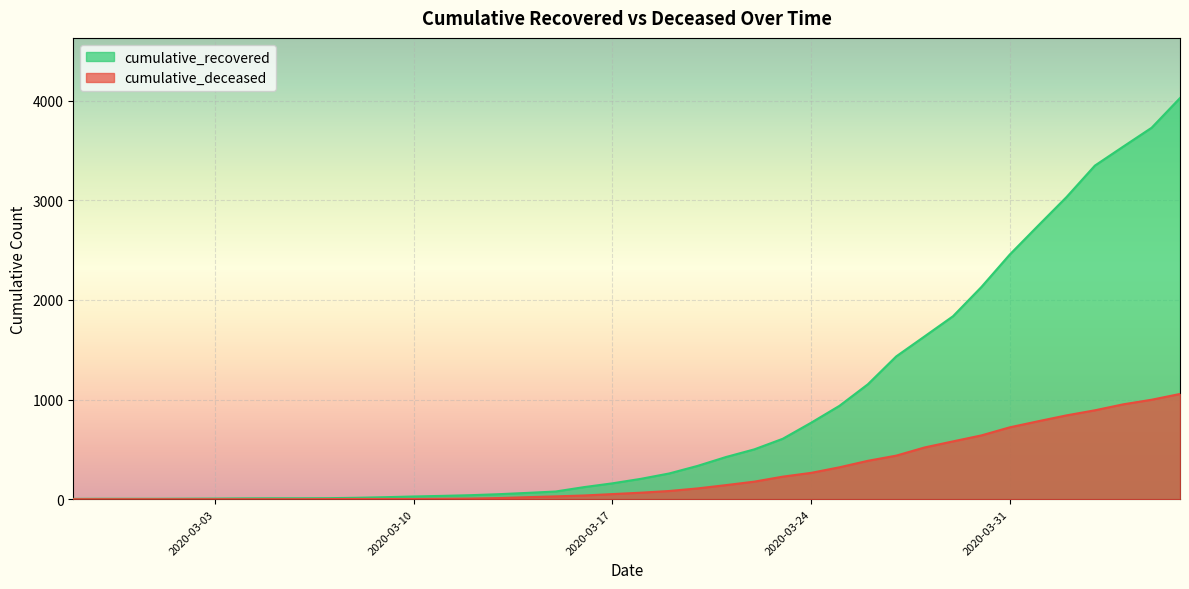

What position from the right is 2020-03-01?

37